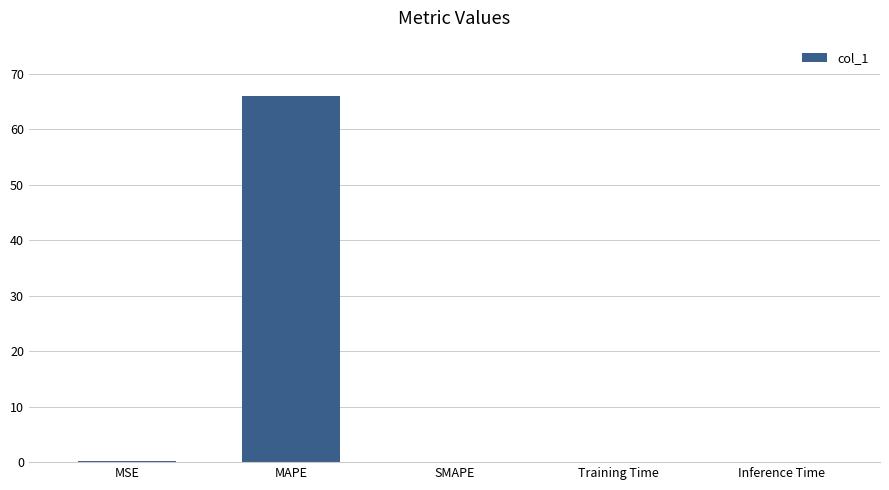

What is the sum of all values?

66.1